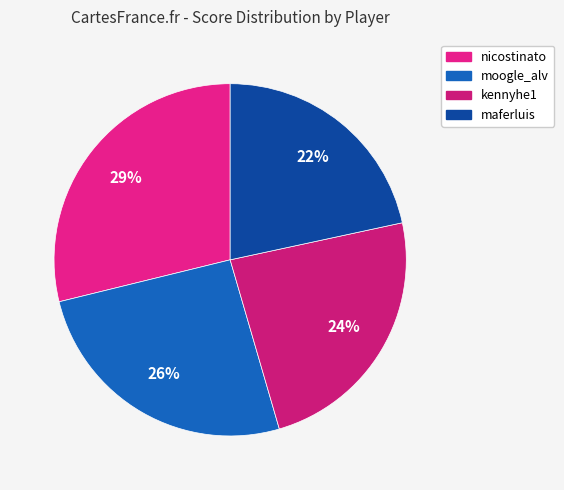

To the nearest percent, what is the difference between the nicostinato and kennyhe1 slice percentages?

5%